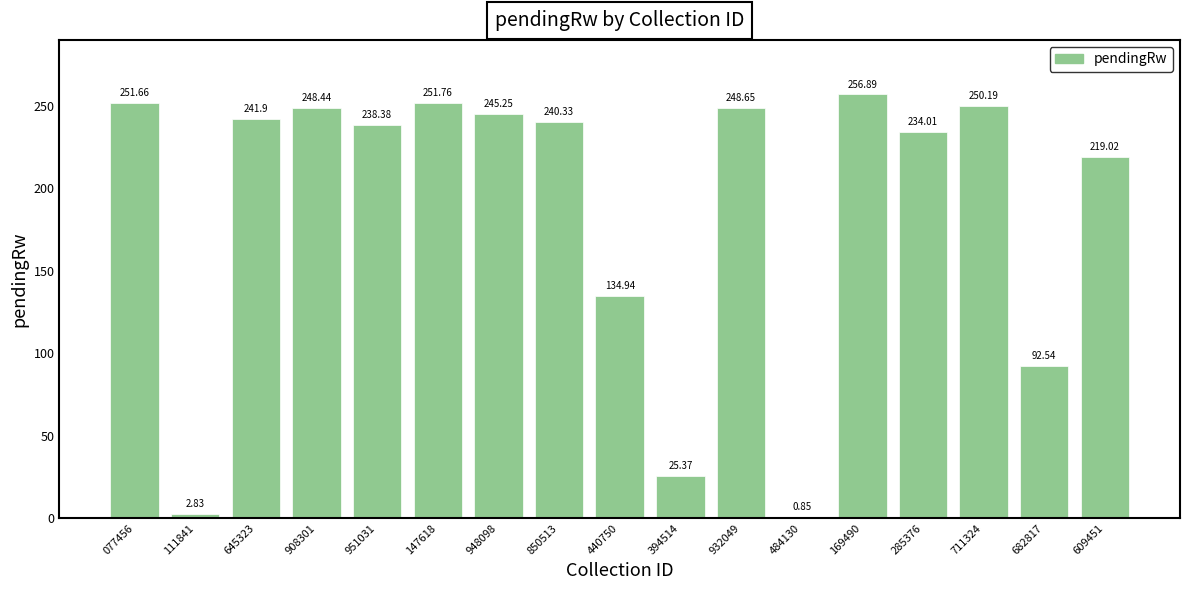

How many values exceed 240?

9